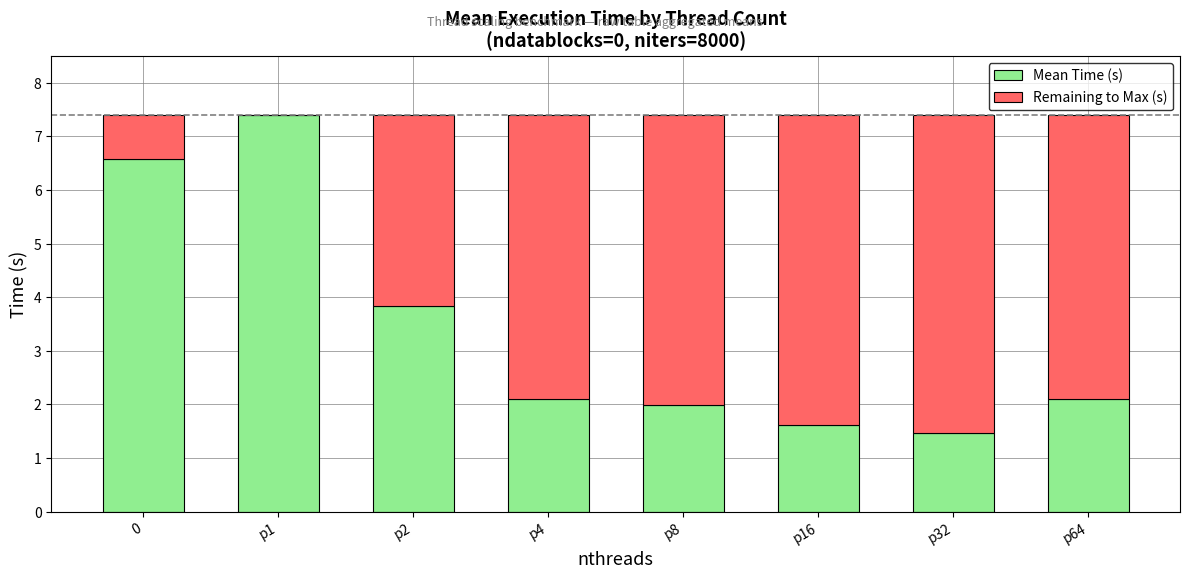

What is the total value across all series at p32?

7.4